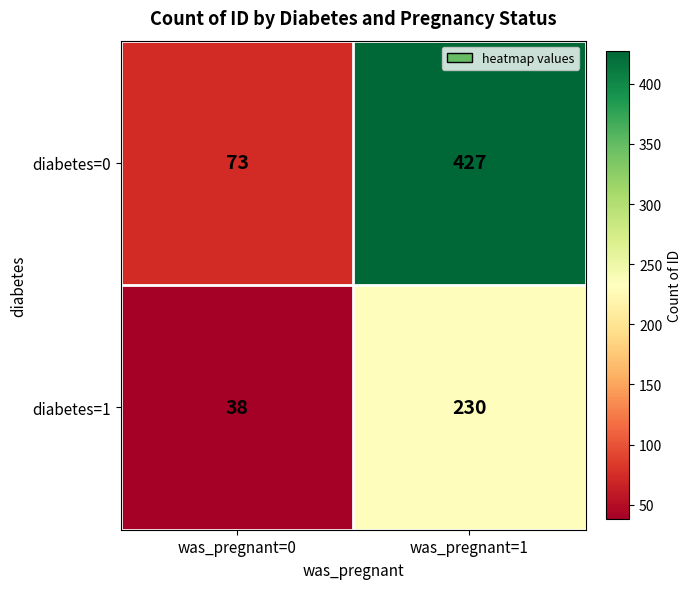

What is the average value of the diabetes=1 series?

134